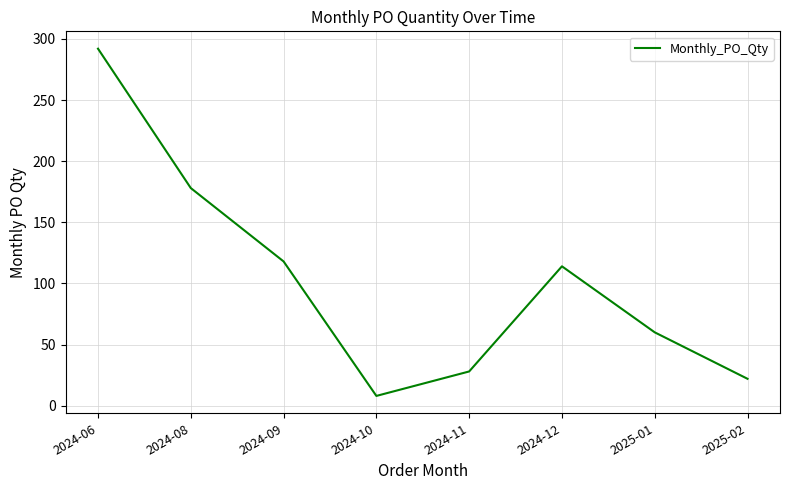

What position from the right is 2024-06?

8